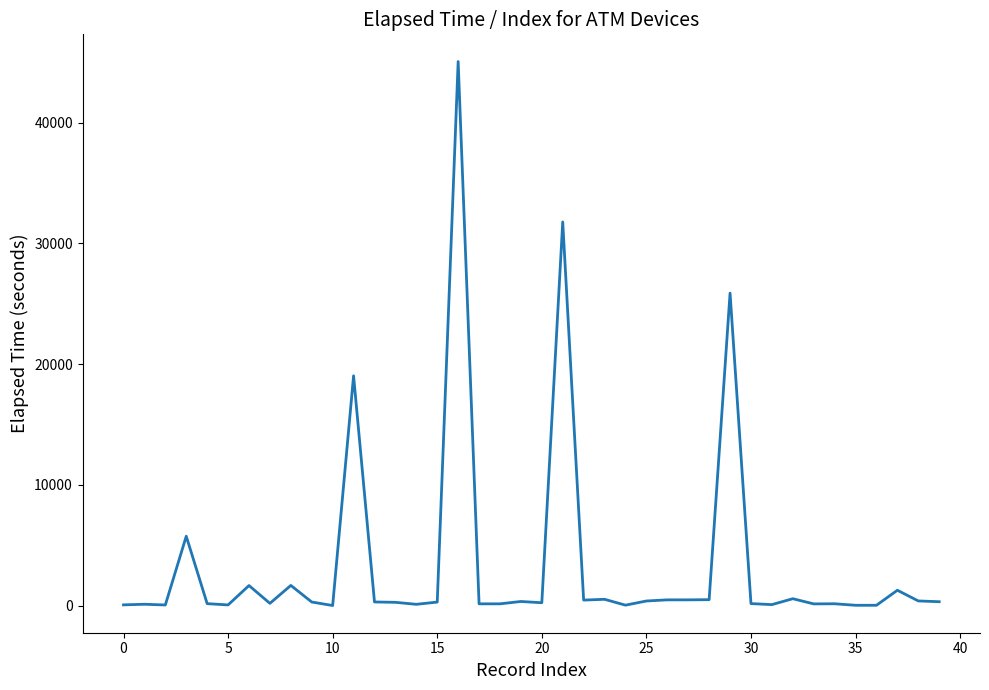

What is the difference between the maximum and minimum values?

45065